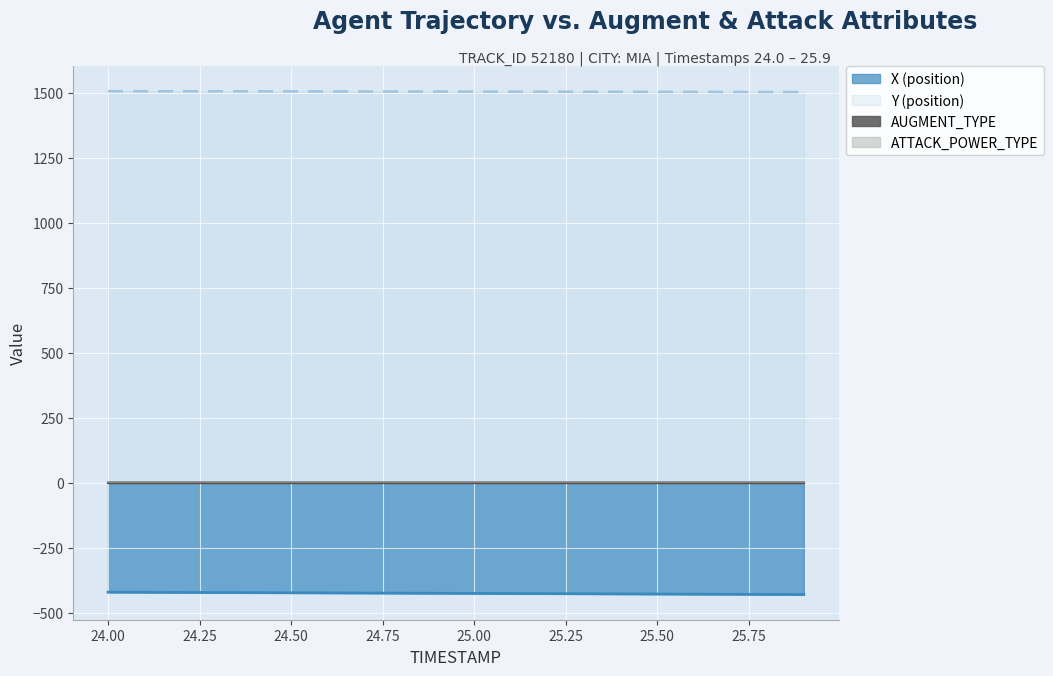

What is the value of the X (position) point at the 11th from the left?

-426.5